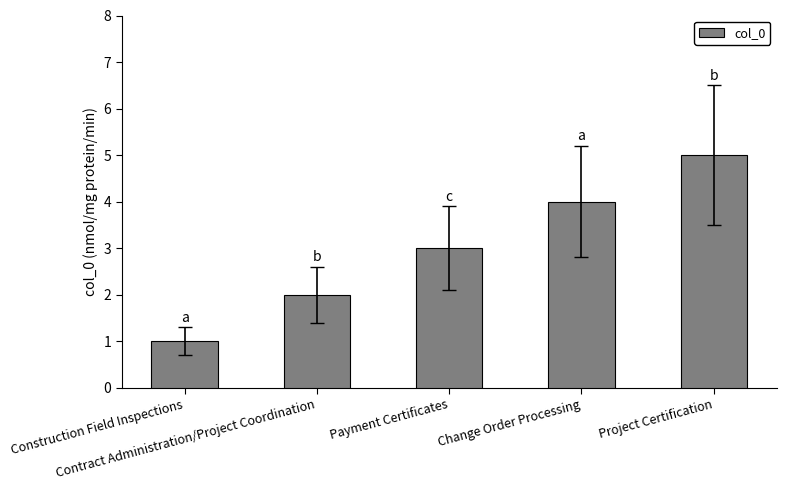

What is the change in value from Payment Certificates to Change Order Processing?

+1